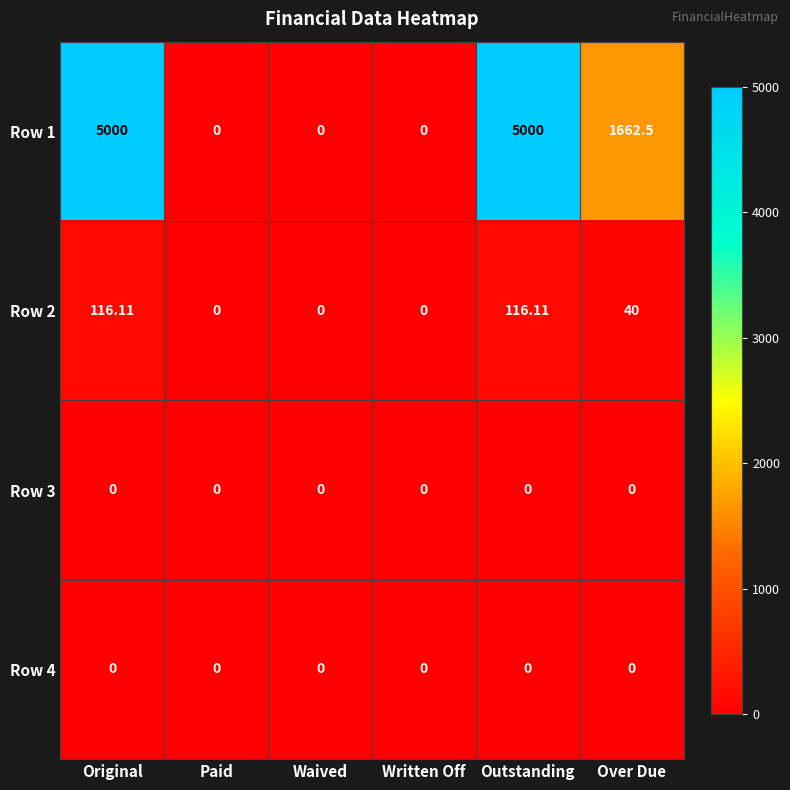

Where is Row 1 nearest to the value 2500?

Over Due